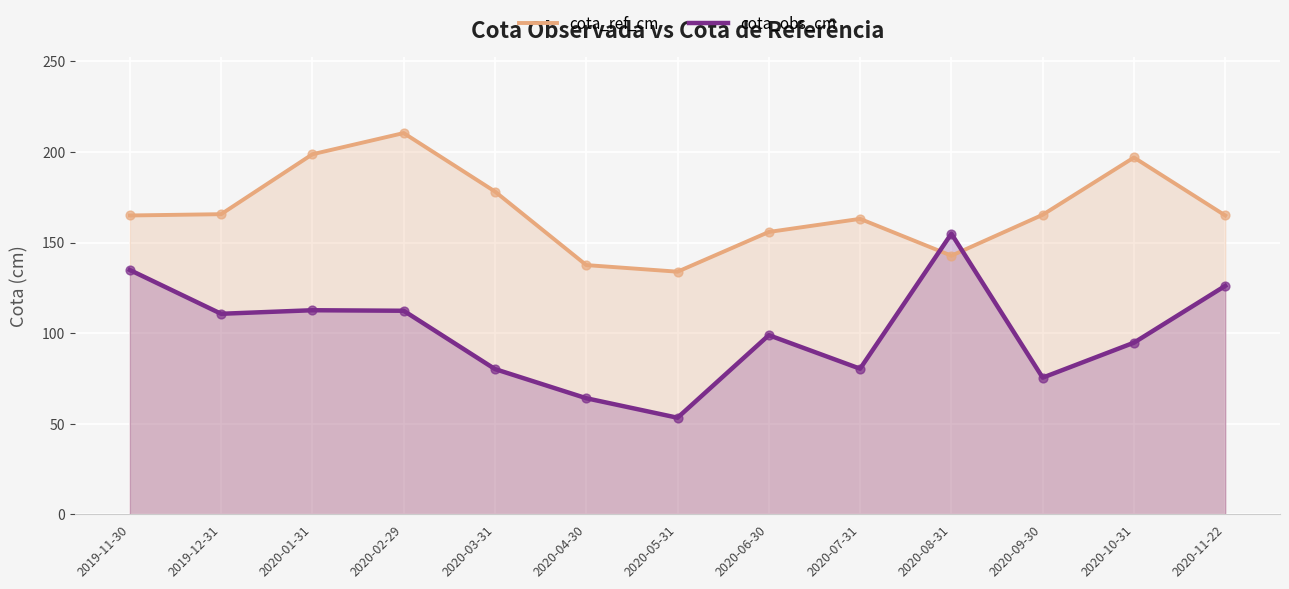

Which series has the largest total across all categories?

cota_ref_cm